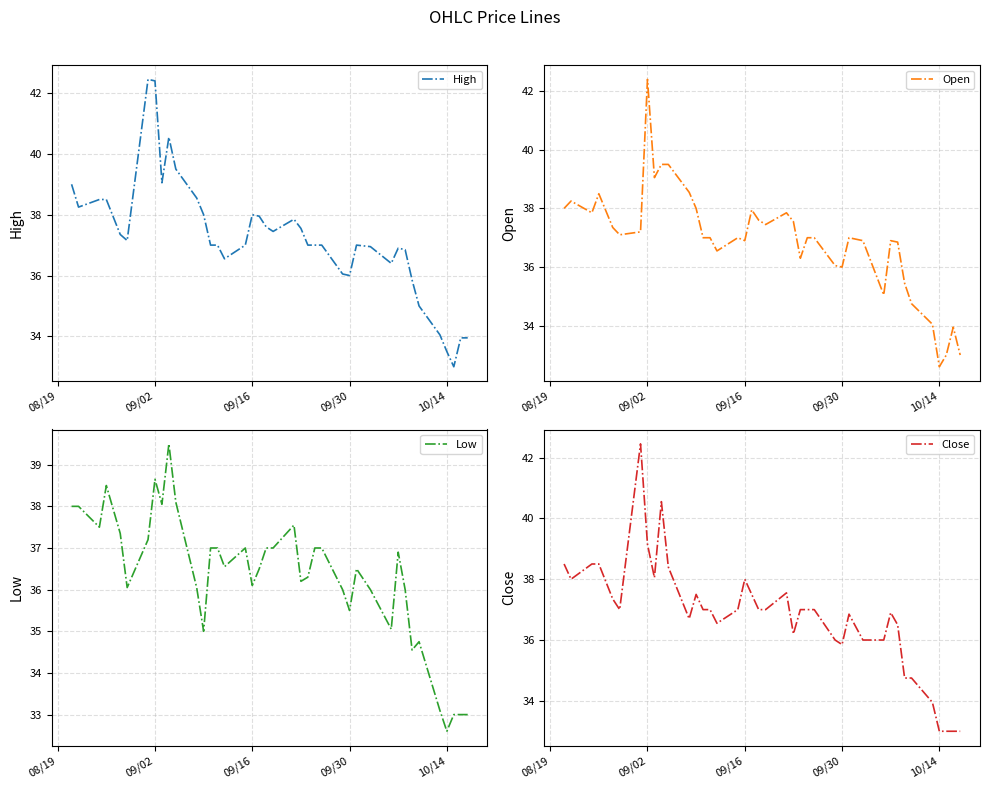

How many categories are shown in the chart?

40